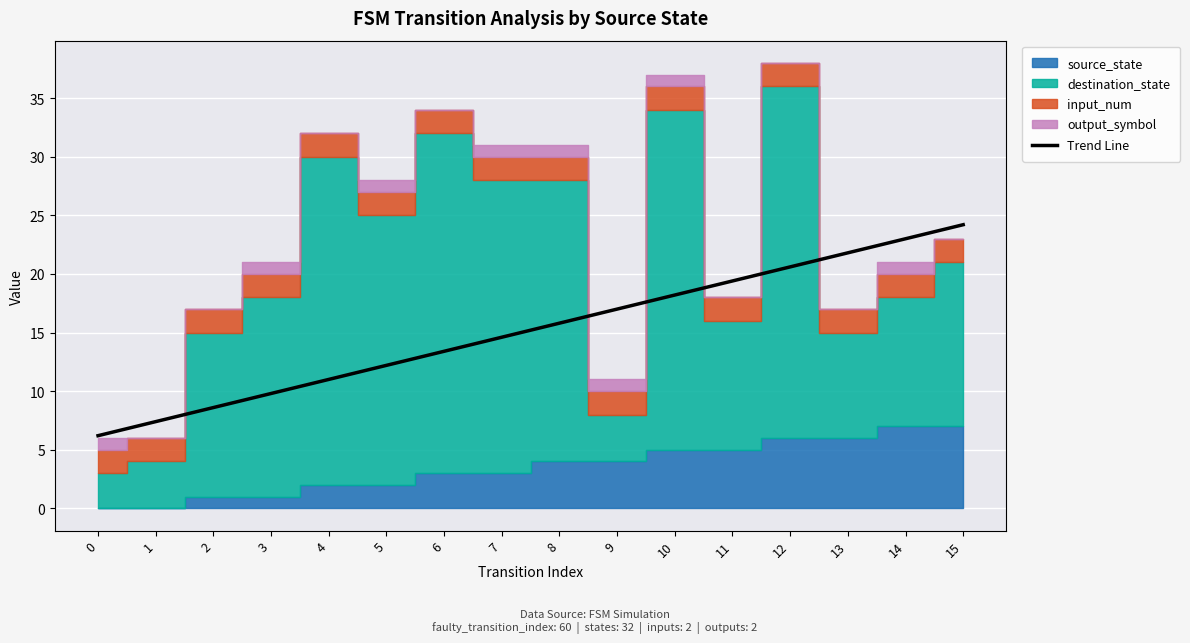

Where does the data first go above 15?

8